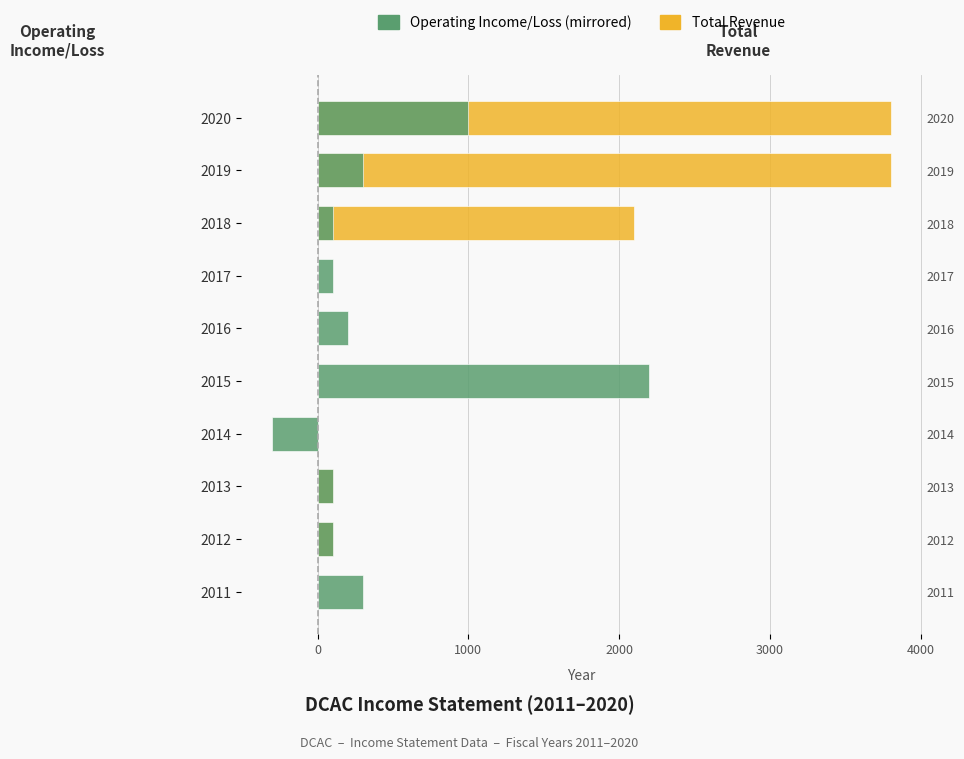

How many negative values does the Operating Income or Loss (mirrored) series have?

1